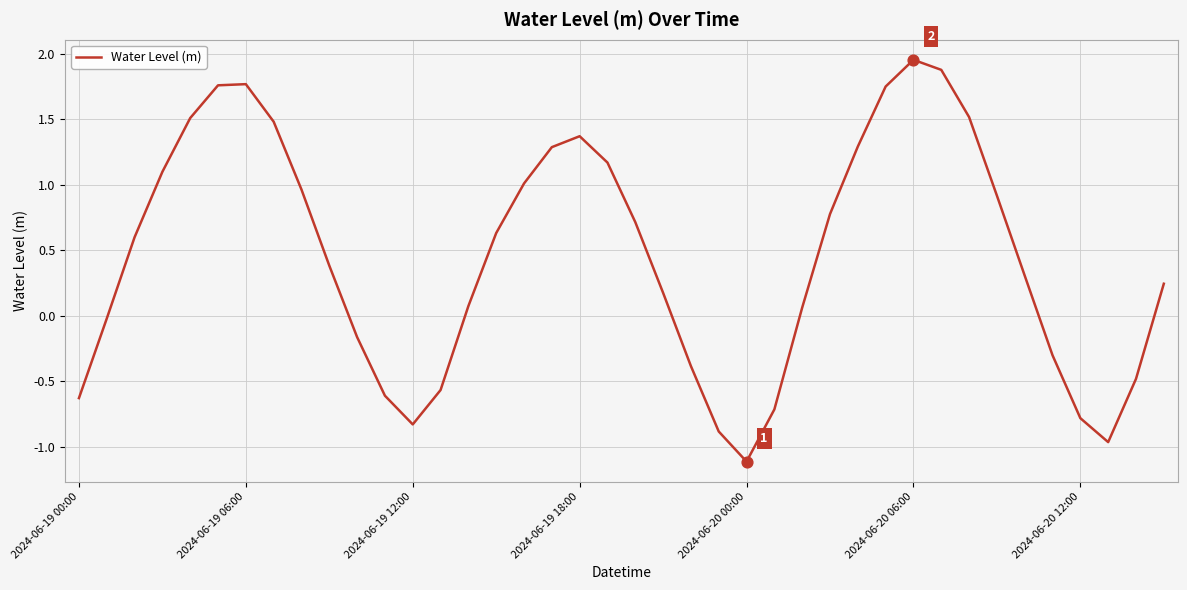

What is the minimum value shown in the chart?

-1.1